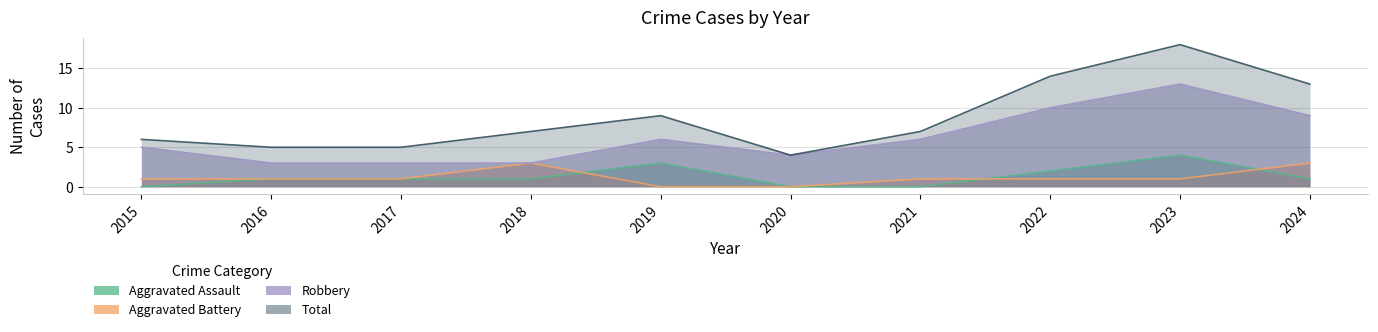

Is the value of Total at 2022 greater than the value of Aggravated Battery at 2019?

Yes